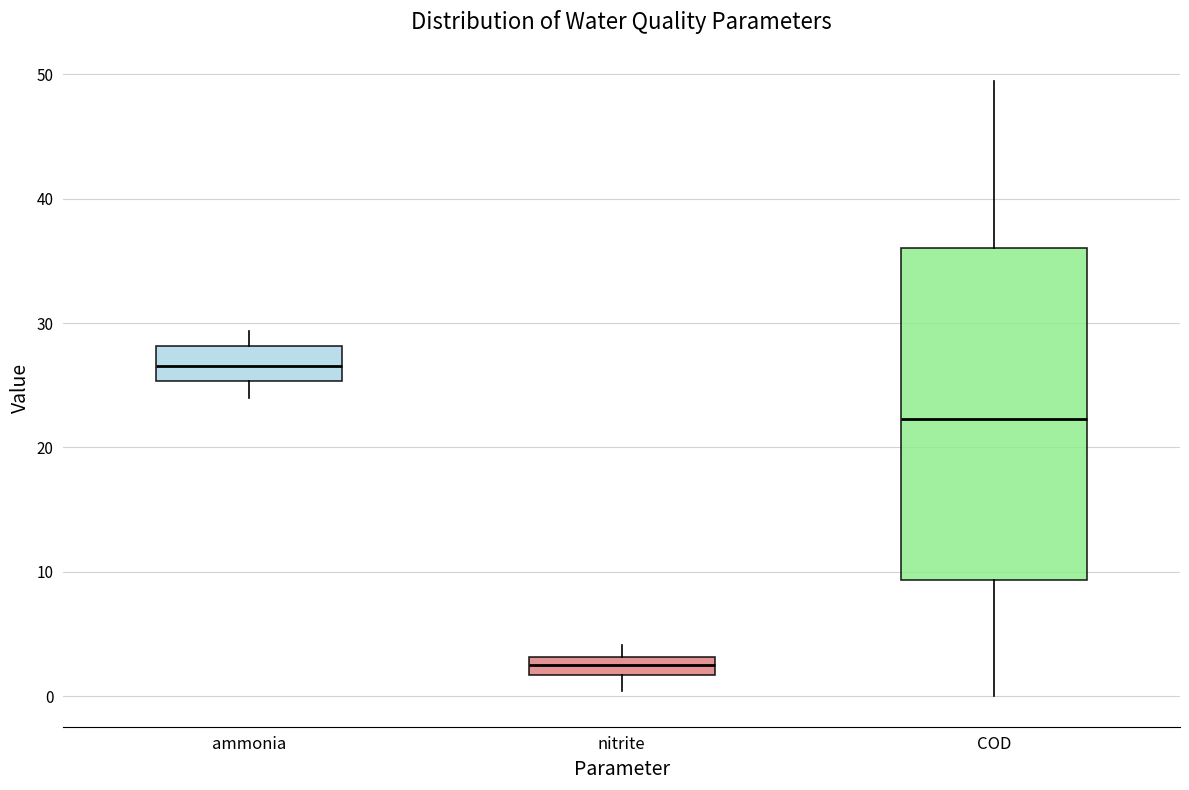

Which box's median line is the lowest?

nitrite